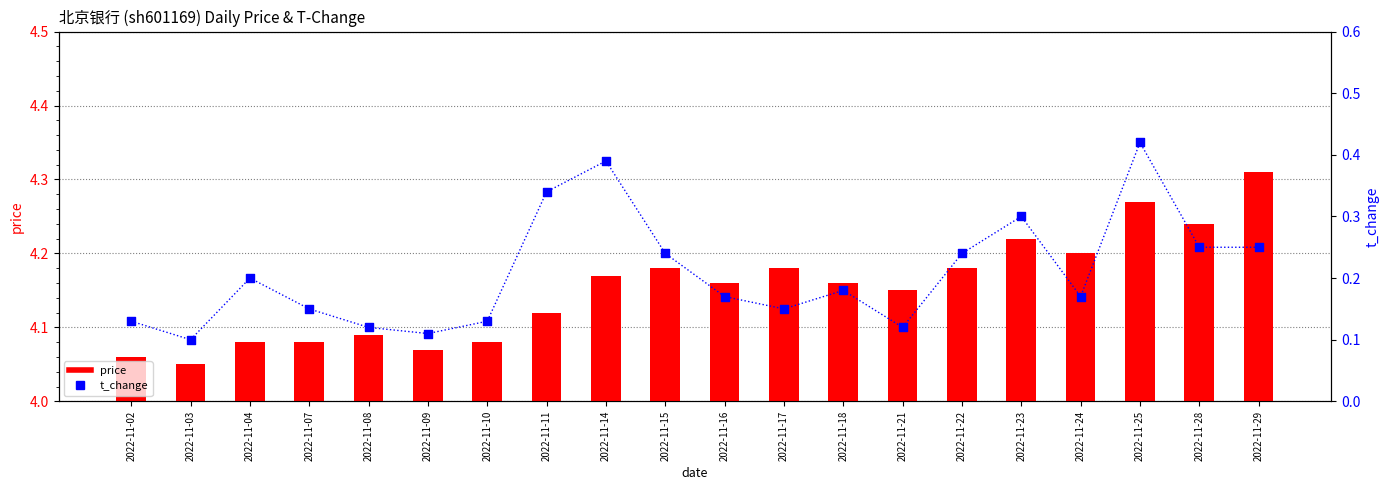

Which series contains the highest Y value?

t_change